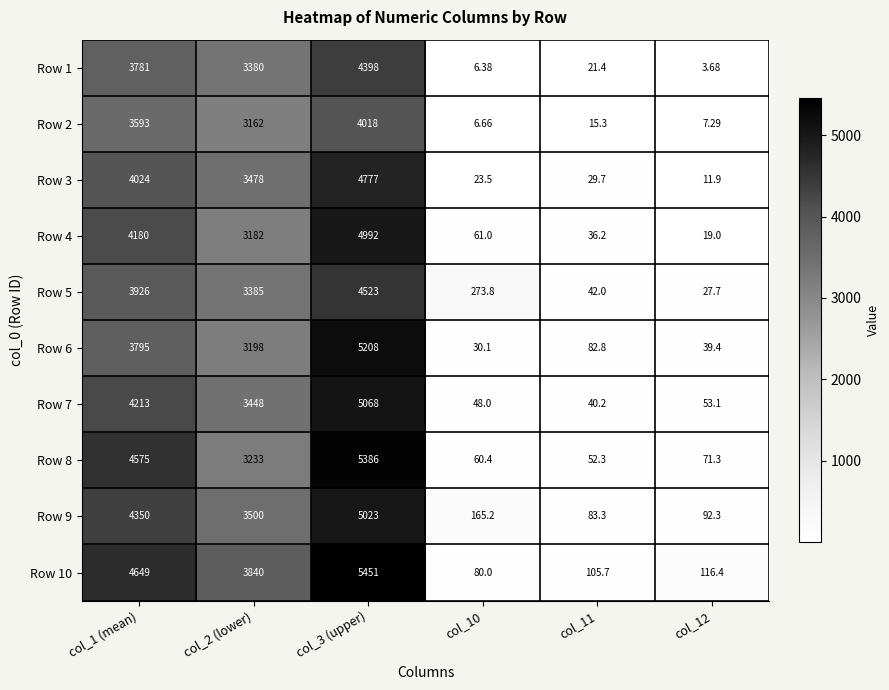

Is the value of Row 6 at col_2 (lower) greater than the value of Row 7 at col_2 (lower)?

No